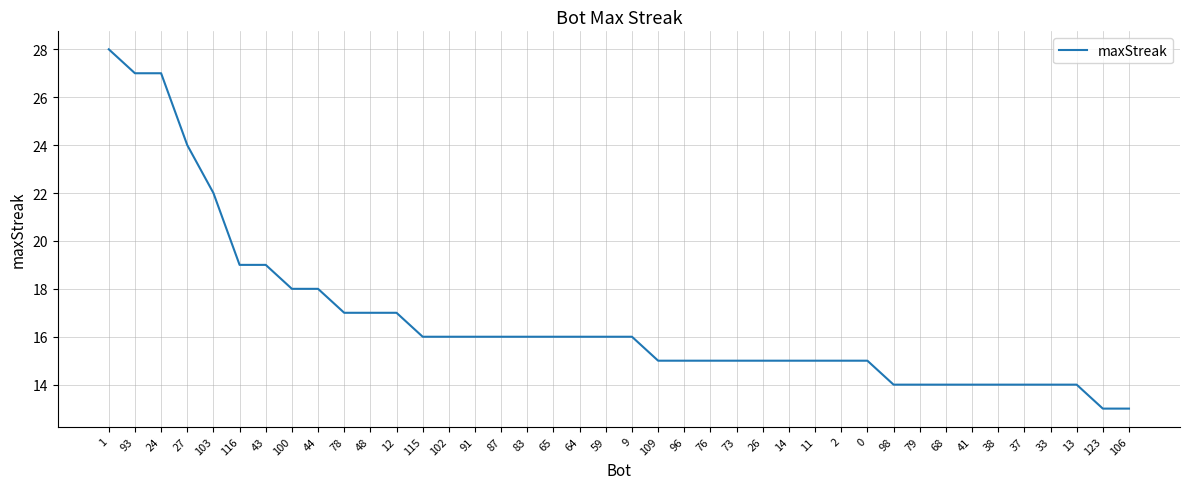

What is the difference between the maximum and minimum values?

15